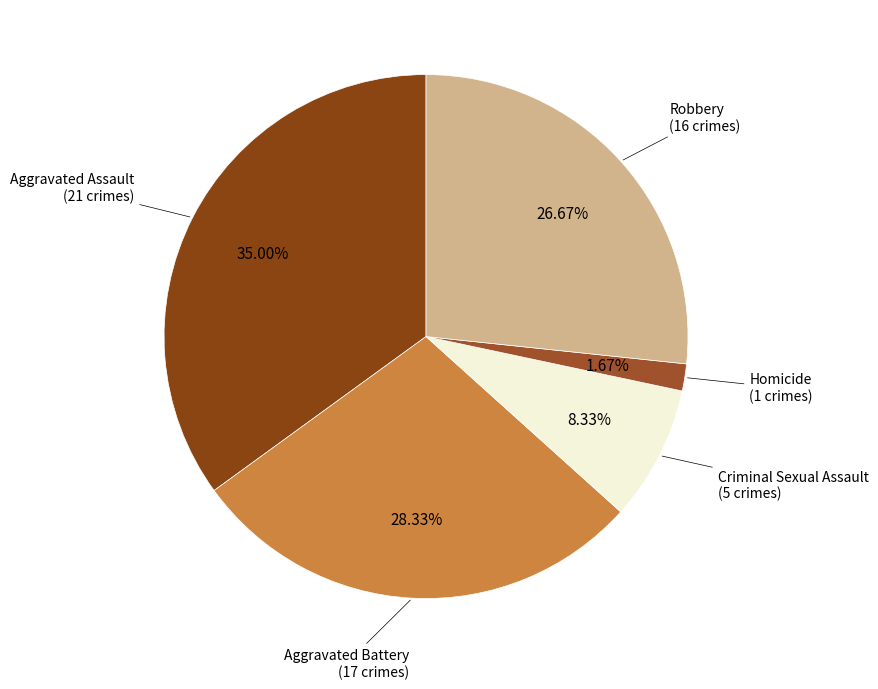

Count the number of slices in the pie.

5